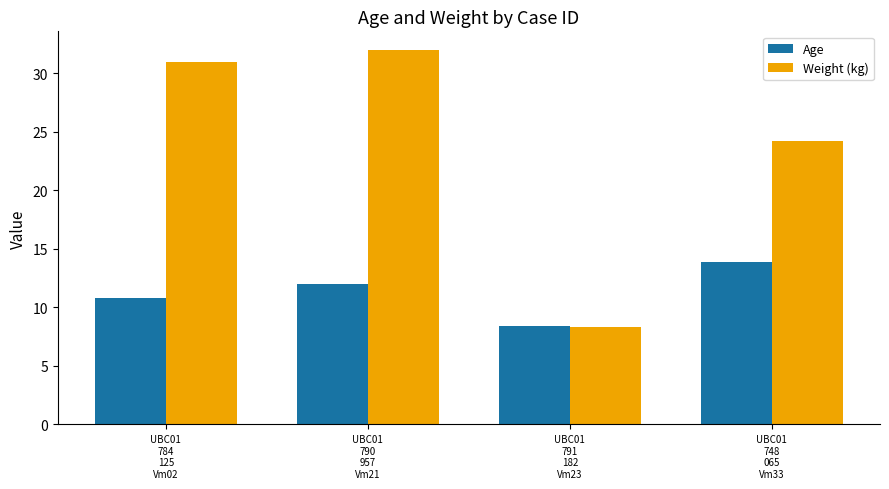

What are all the series names shown in the legend?

Age, Weight (kg)